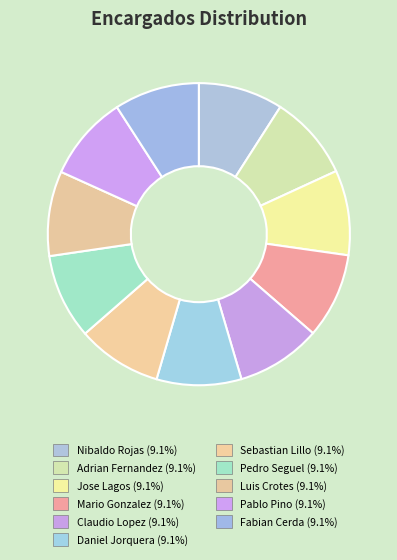

Combined, what portion of the pie is Pablo Pino and Fabian Cerda?

18.2%